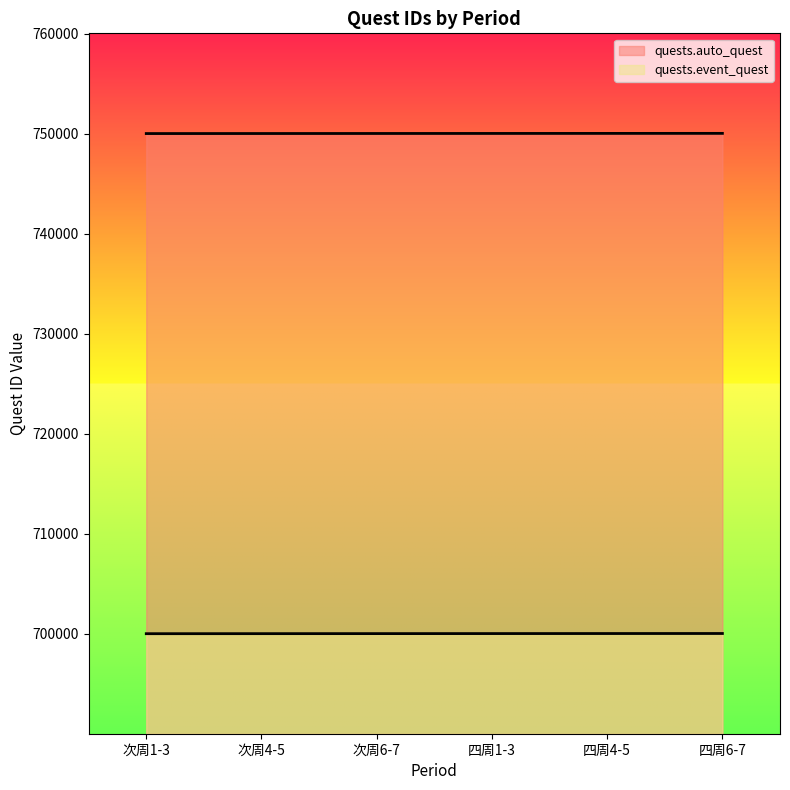

What is the value of the quests.event_quest point at the 3rd from the left?

700009